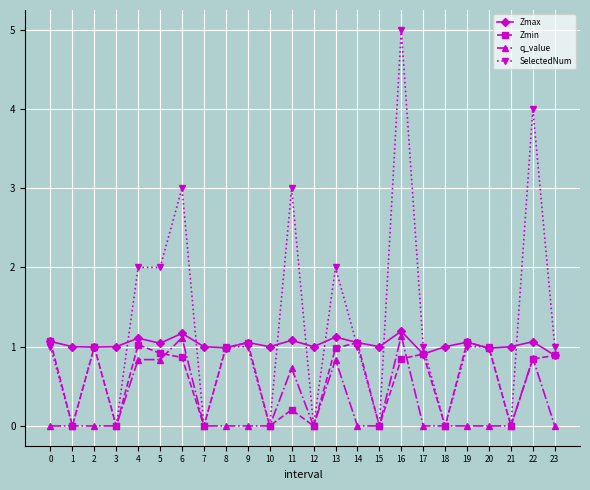

What is the difference between the second highest and minimum values in the Zmax series?

0.3